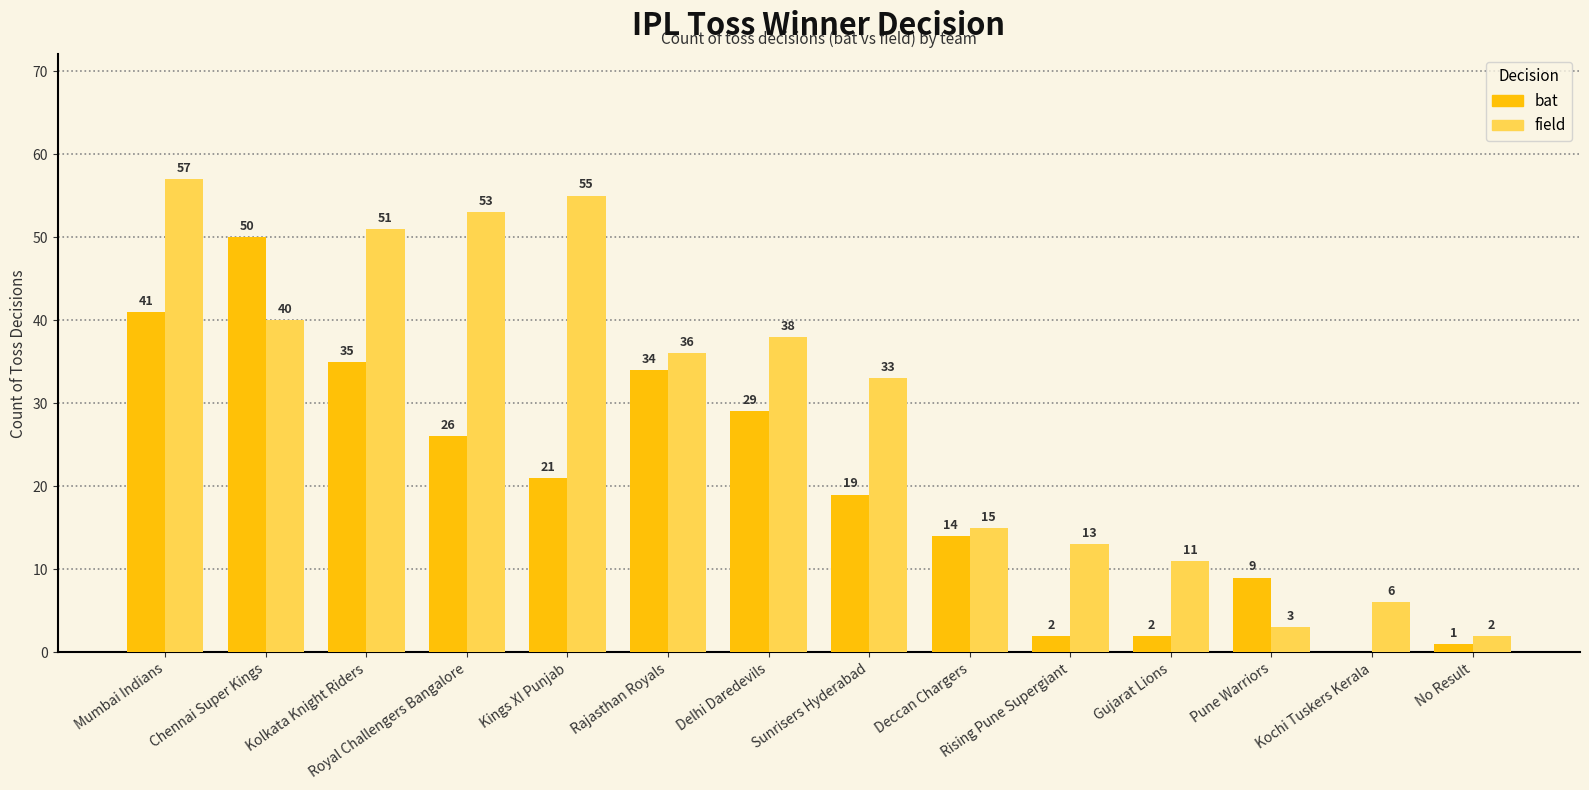

How many categories are shown in the chart?

14